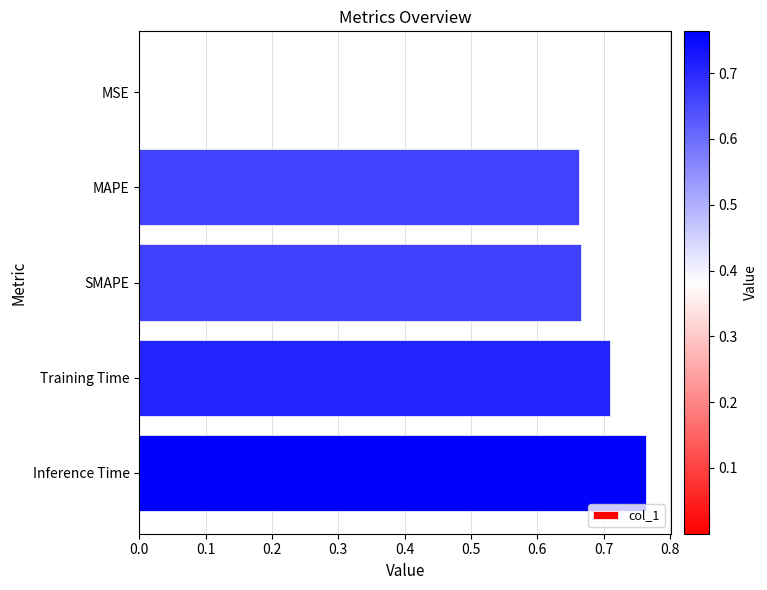

At which category does the chart reach its peak across all series?

Inference Time